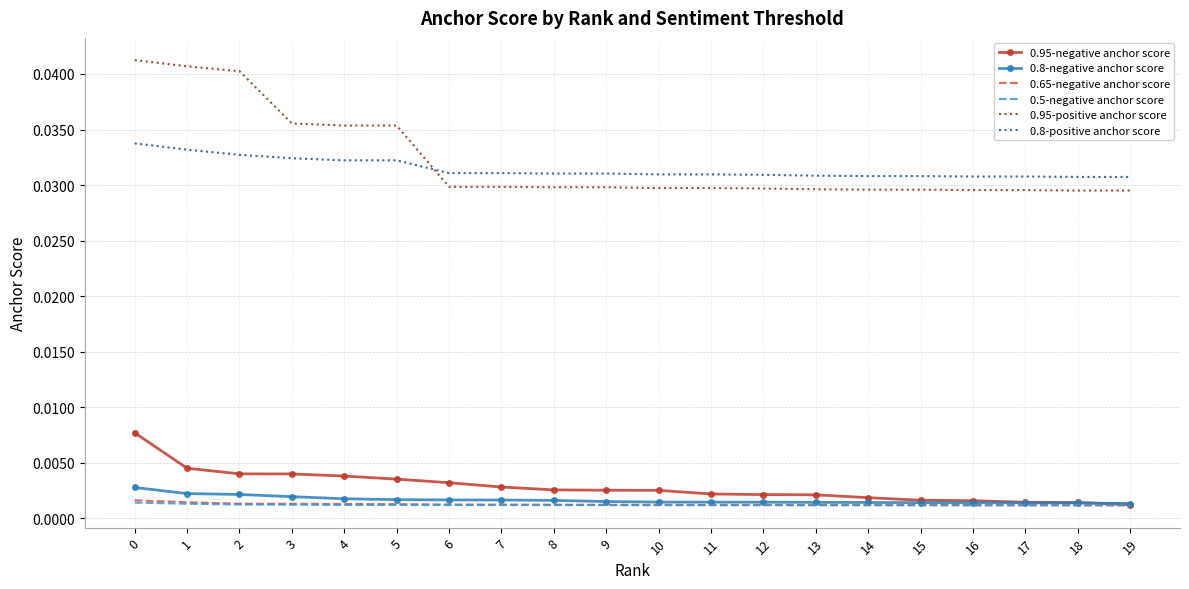

Which series ends up on top after the final intersection of 0.8-positive anchor score and 0.95-positive anchor score?

0.8-positive anchor score